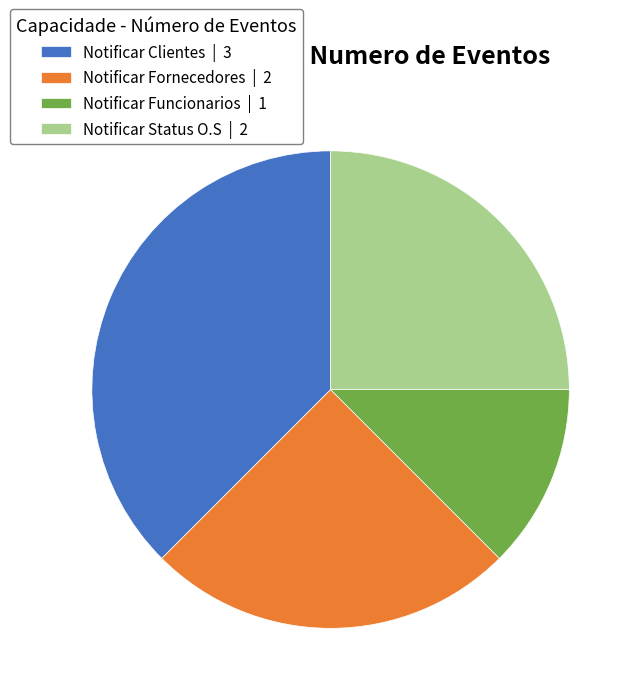

Is it true that Notificar Funcionarios is 20% of the pie?

False